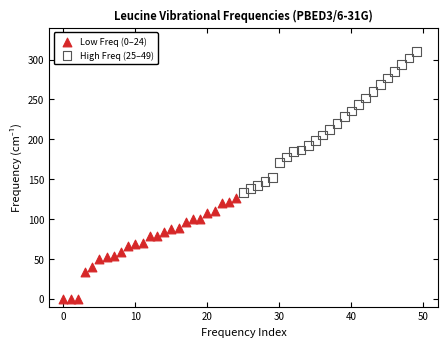

Which series has the widest spread of Y values?

High Freq (25–49)